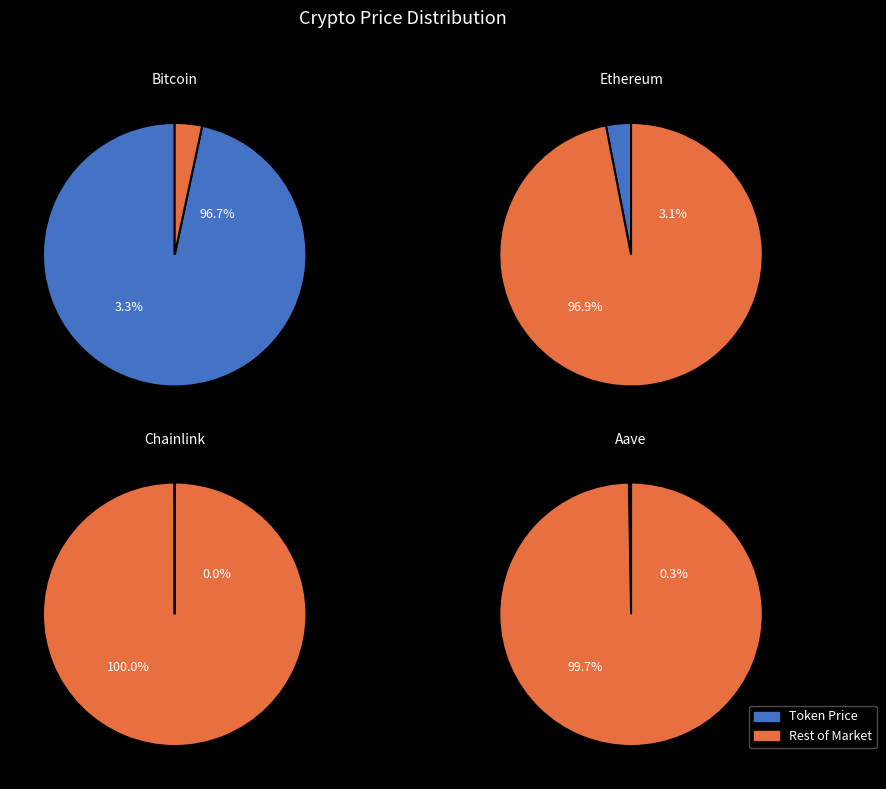

Is there a majority slice in this chart?

Yes